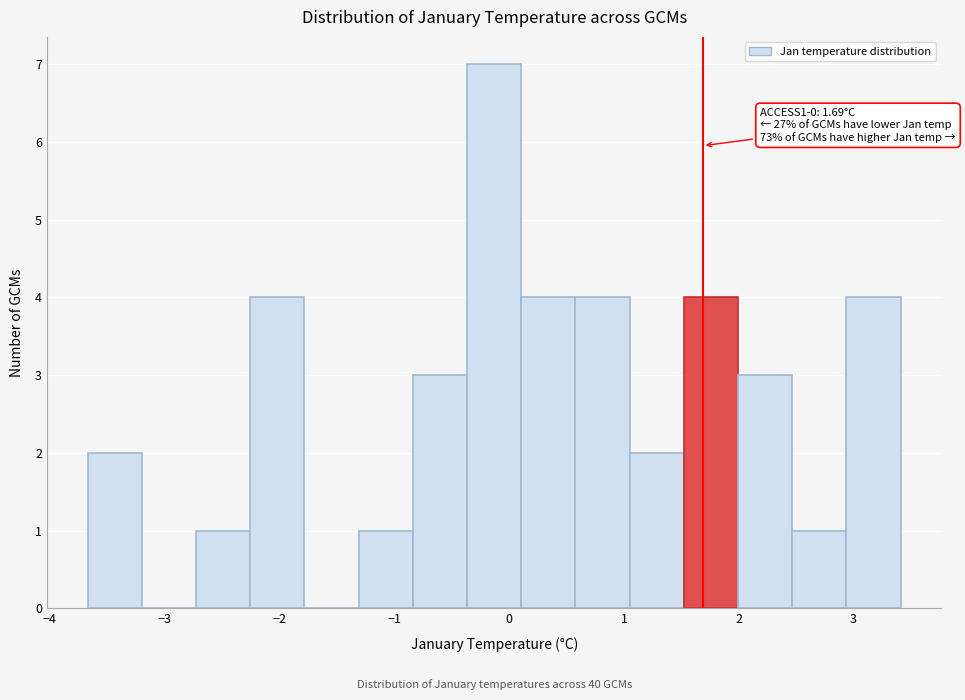

Which range on the x-axis has the tallest bar?

-0.4 to 0.1